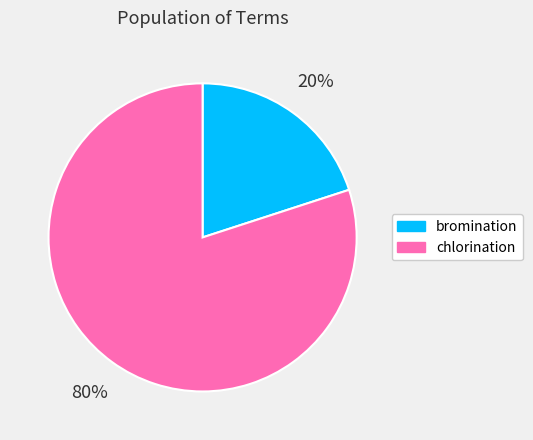

Which has a higher value, chlorination or bromination?

chlorination